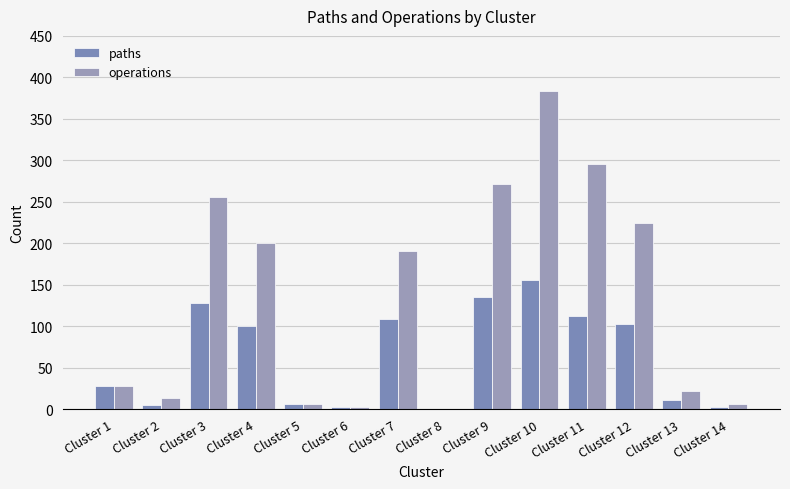

Rank the series by their maximum value, from lowest to highest.

paths, operations